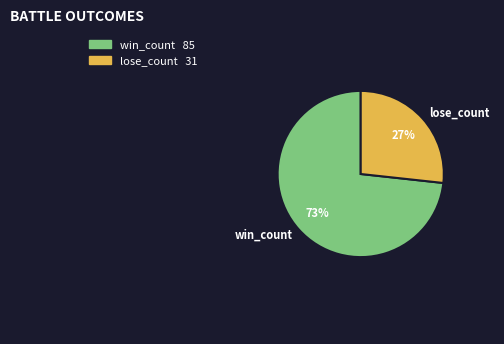

Does lose_count account for over 50% of the chart?

No